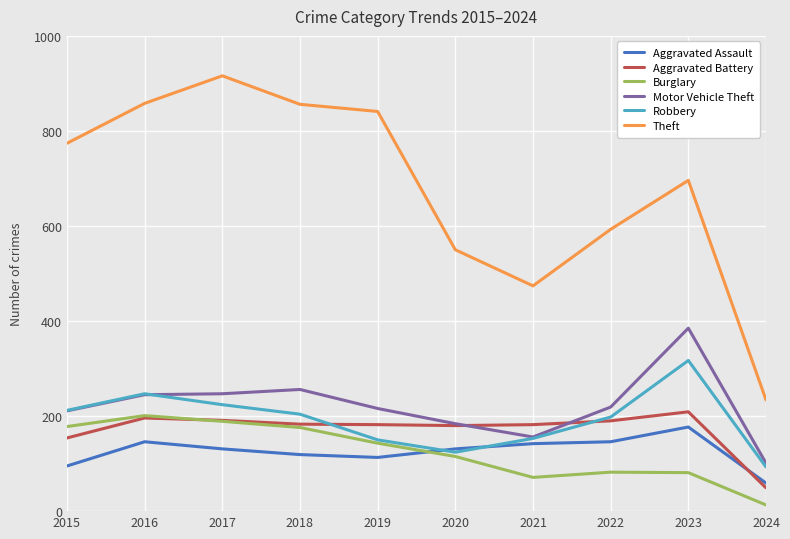

Which series has the largest total across all categories?

Theft